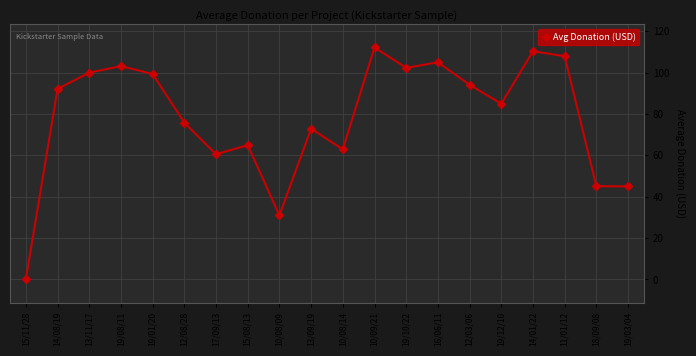

Where is the first local maximum?

19/08/11